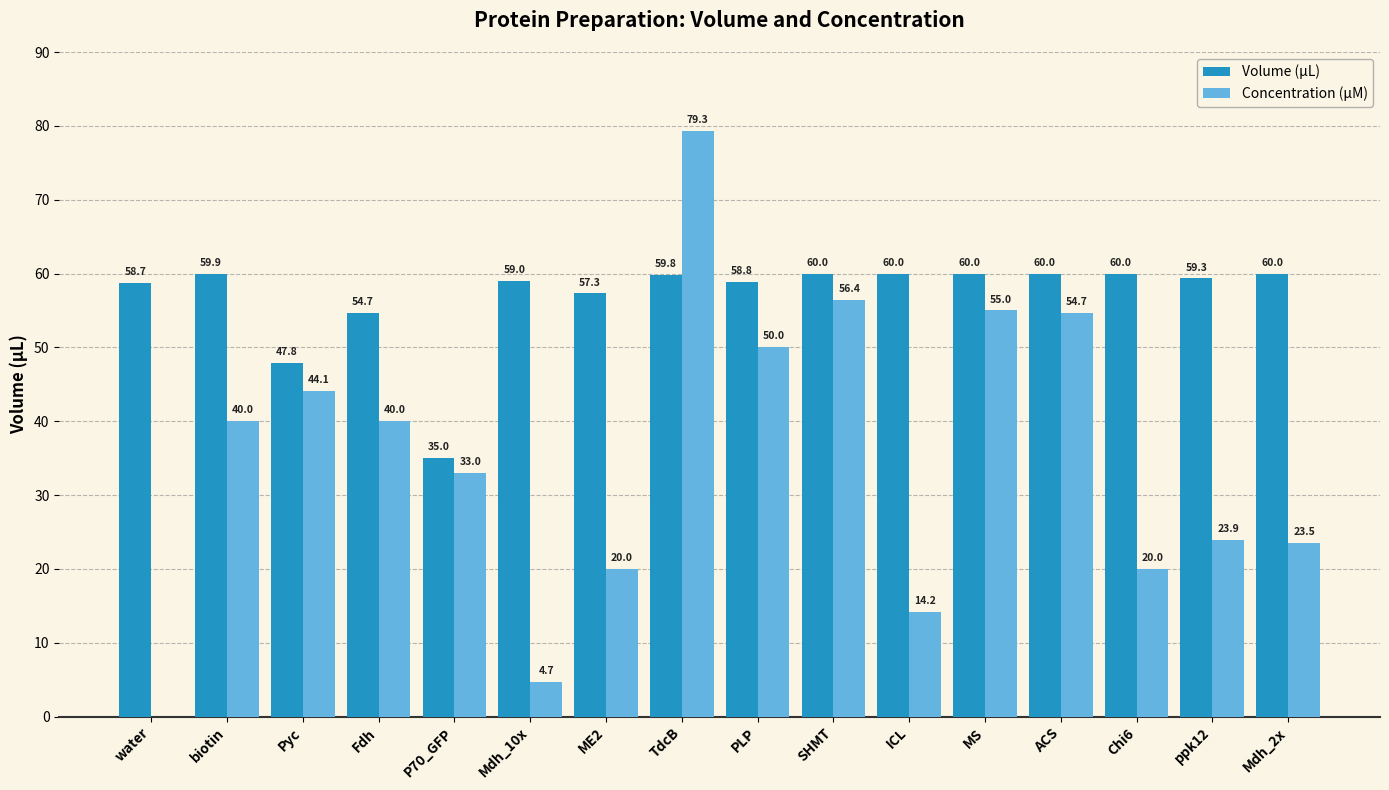

True or false: Concentration (µM) has a value of 20.0 at ME2.

True